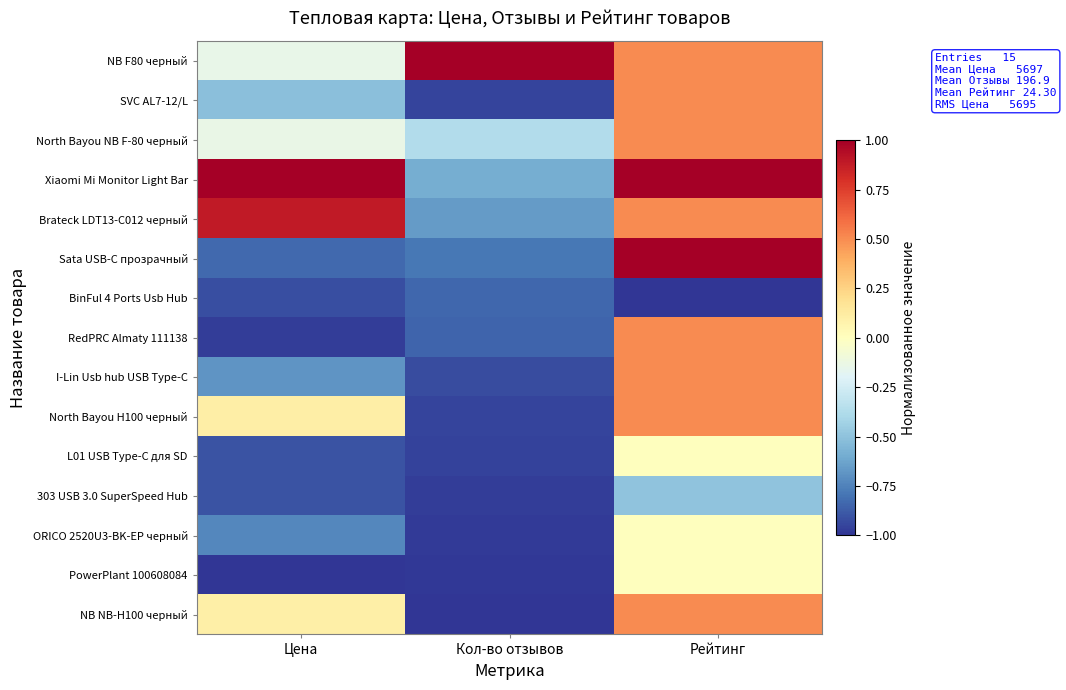

Reading left to right, transcribe all the data shown in this chart.

NB F80 черный: Цена=-0.1	Кол-во отзывов=1.0	Рейтинг=0.5
SVC AL7-12/L: Цена=-0.5	Кол-во отзывов=-0.9	Рейтинг=0.5
North Bayou NB F-80 черный: Цена=-0.1	Кол-во отзывов=-0.4	Рейтинг=0.5
Xiaomi Mi Monitor Light Bar: Цена=1.0	Кол-во отзывов=-0.6	Рейтинг=1.0
Brateck LDT13-C012 черный: Цена=0.9	Кол-во отзывов=-0.7	Рейтинг=0.5
Sata USB-C прозрачный: Цена=-0.8	Кол-во отзывов=-0.8	Рейтинг=1.0
BinFul 4 Ports Usb Hub: Цена=-0.9	Кол-во отзывов=-0.8	Рейтинг=-1.0
RedPRC Almaty 111138: Цена=-1.0	Кол-во отзывов=-0.8	Рейтинг=0.5
I-Lin Usb hub USB Type-C: Цена=-0.7	Кол-во отзывов=-0.9	Рейтинг=0.5
North Bayou H100 черный: Цена=0.1	Кол-во отзывов=-0.9	Рейтинг=0.5
L01 USB Type-C для SD: Цена=-0.9	Кол-во отзывов=-1.0	Рейтинг=0.0
303 USB 3.0 SuperSpeed Hub: Цена=-0.9	Кол-во отзывов=-1.0	Рейтинг=-0.5
ORICO 2520U3-BK-EP черный: Цена=-0.7	Кол-во отзывов=-1.0	Рейтинг=0.0
PowerPlant 100608084: Цена=-1.0	Кол-во отзывов=-1.0	Рейтинг=0.0
NB NB-H100 черный: Цена=0.1	Кол-во отзывов=-1.0	Рейтинг=0.5